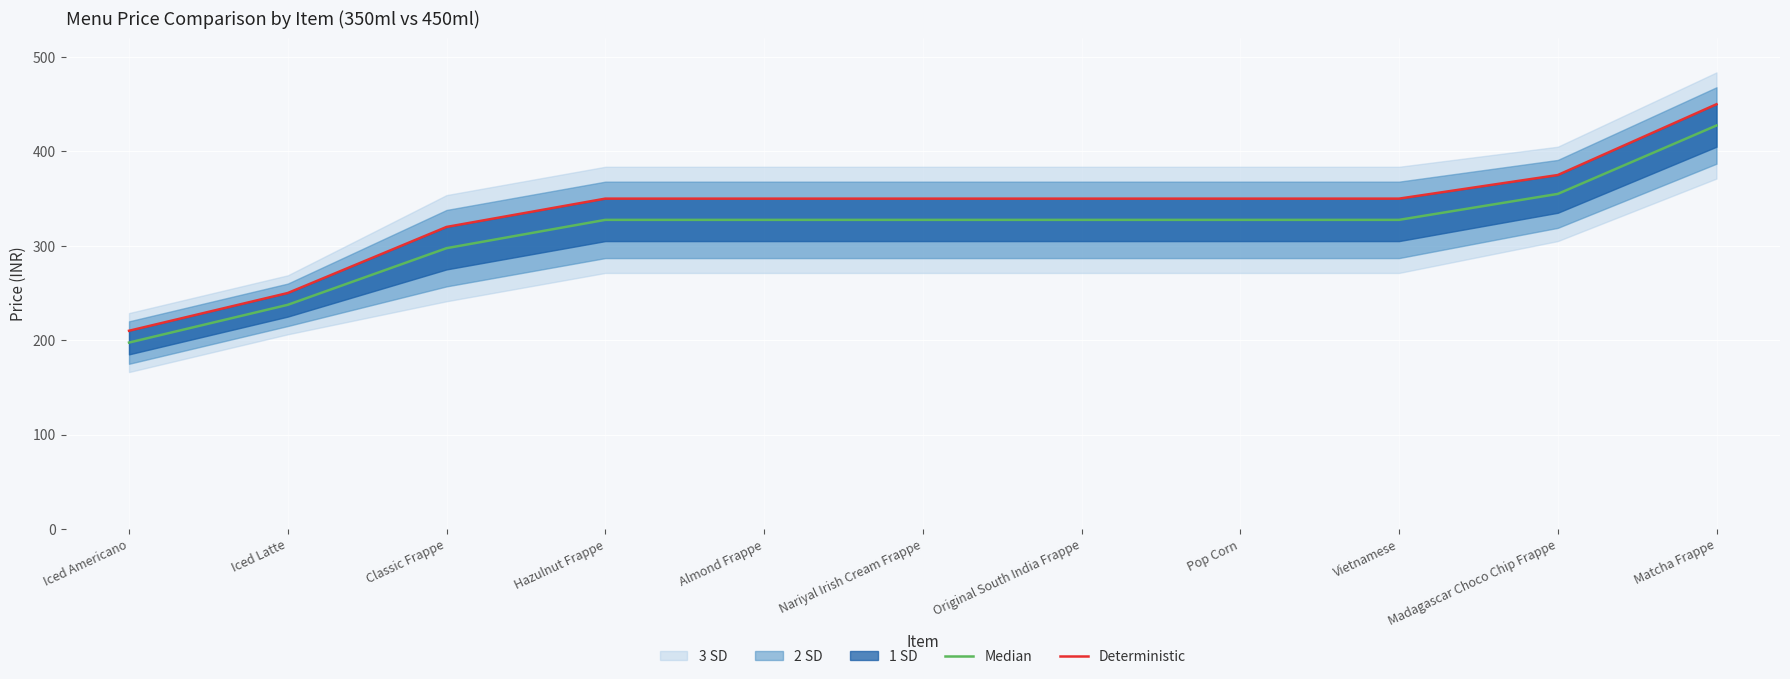

What position from the left is Nariyal Irish Cream Frappe?

6